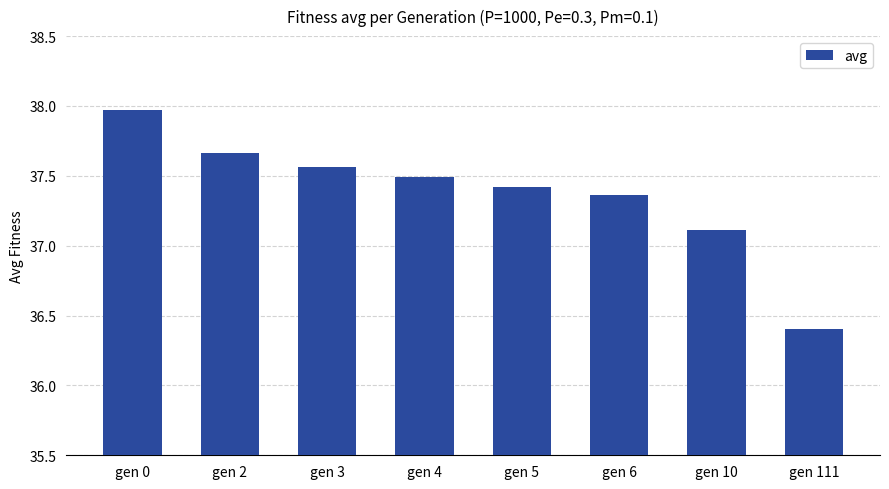

What is the value of the 7th bar from the left?

37.1